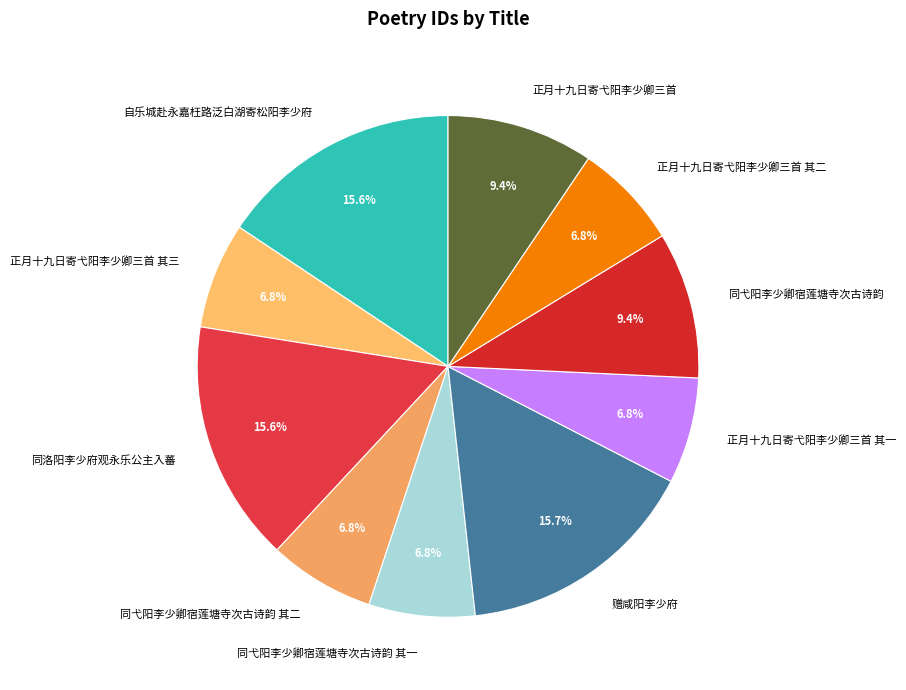

What is the ratio of the value at 同弋阳李少卿宿莲塘寺次古诗韵 其一 to the value at 同弋阳李少卿宿莲塘寺次古诗韵?

0.7